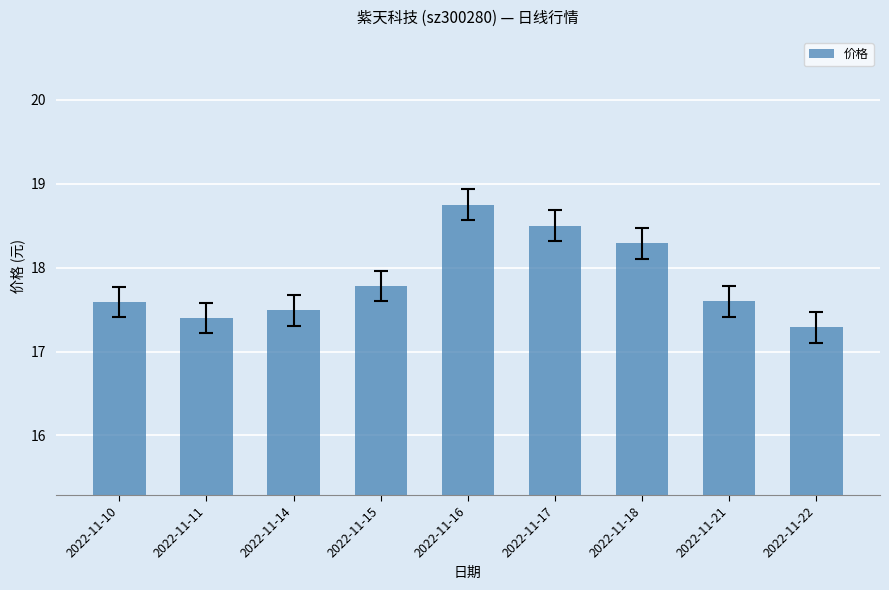

How many categories are shown in the chart?

9